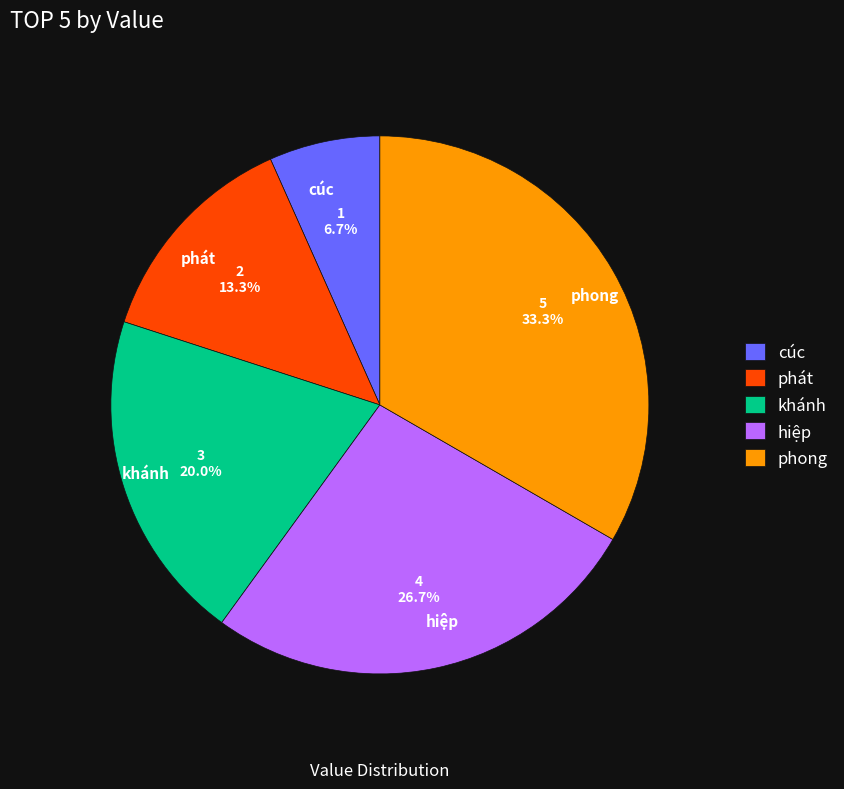

Approximately how many times larger is the value at phong compared to khánh?

1.7